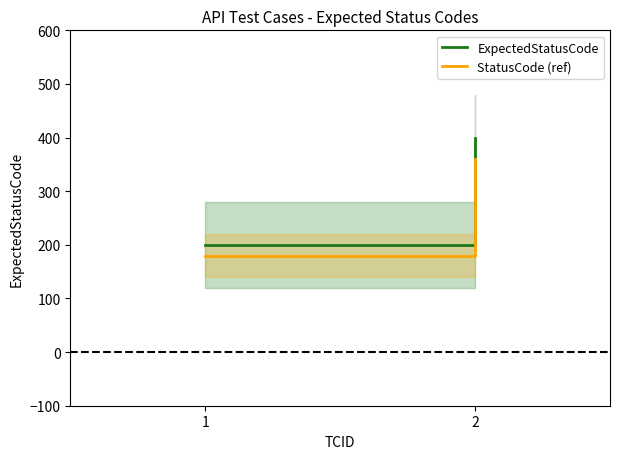

Rank the categories by ExpectedStatusCode value from lowest to highest.

1, 2